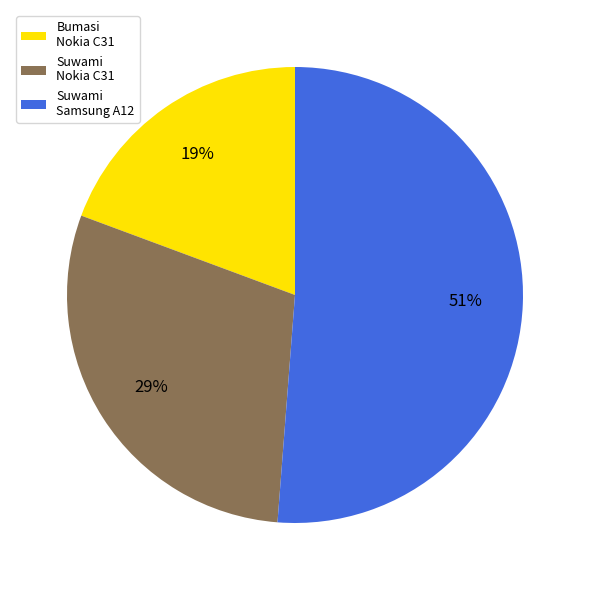

Approximately how many times larger is the value at Suwami Nokia C31 compared to Bumasi Nokia C31?

1.5